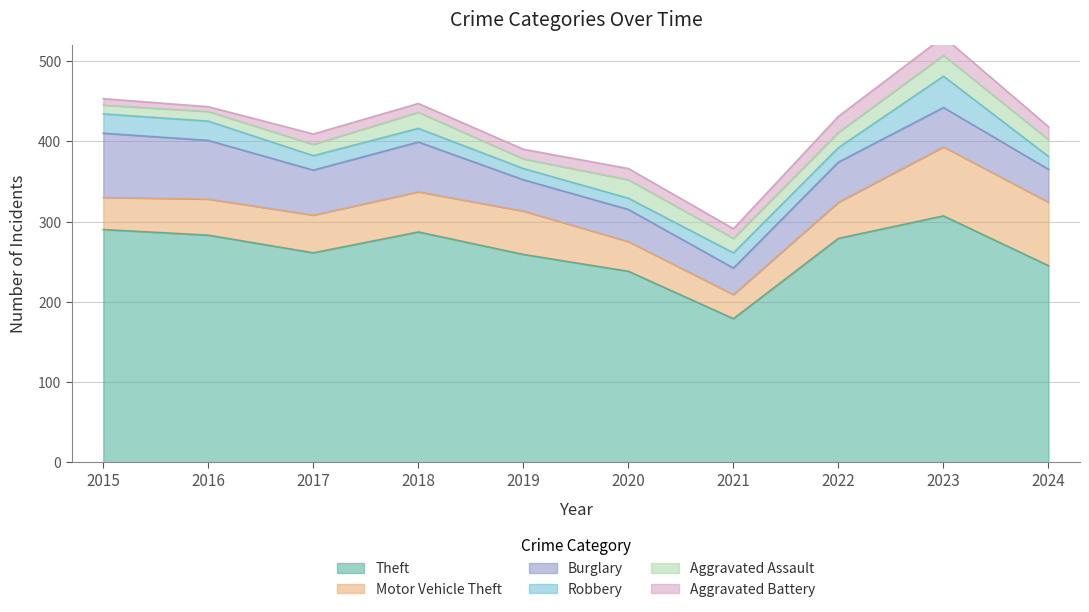

How many values in the Theft series exceed 279?

4